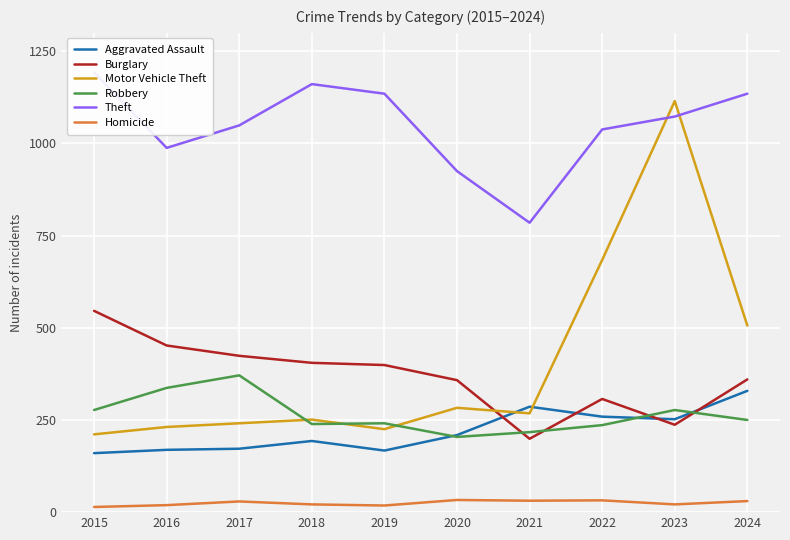

The Theft series shows 1049 at 2017. True or false?

True